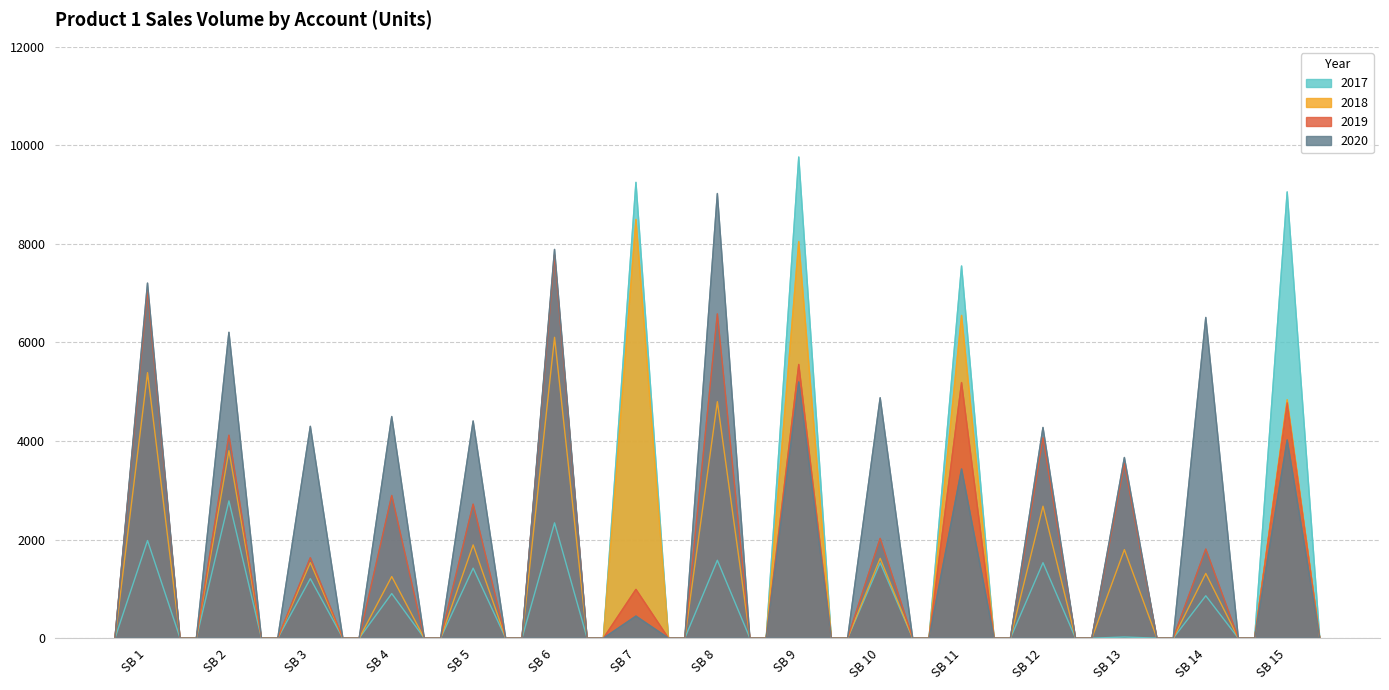

Reading left to right, list all the values displayed in this chart.

2017: 1982	2786	1209	906	1421	2341	9252	1581	9766	1530	7555	1532	24	861	9058
2018: 5388	3804	1534	1251	1893	6105	8499	4799	8049	1620	6551	2678	1797	1314	4839
2019: 7063	4121	1634	2897	2722	7777	991	6582	5556	2027	5188	4068	3548	1810	4776
2020: 7208	6210	4302	4499	4410	7891	448	9024	5202	4881	3436	4278	3668	6510	4024